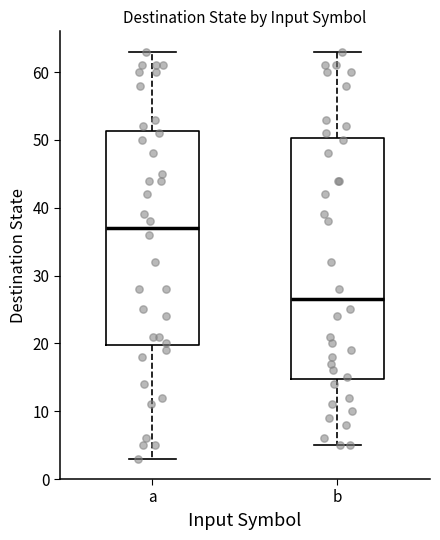

Which box's median line is the lowest?

b